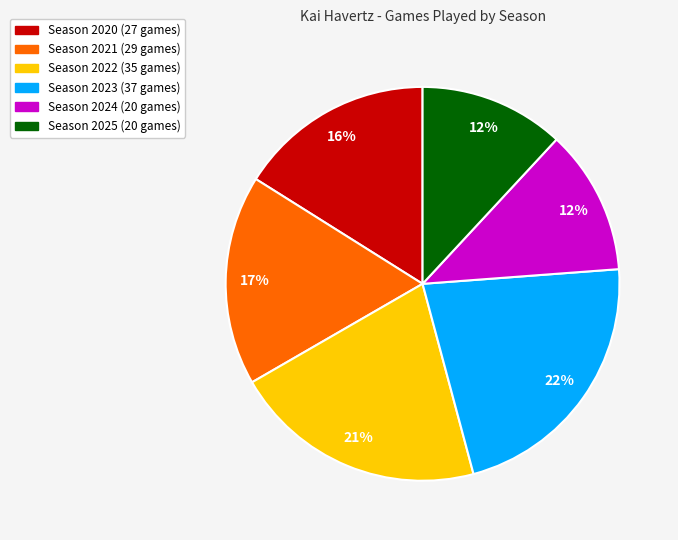

To the nearest percent, what is the difference between the largest and smallest slice percentages?

10%